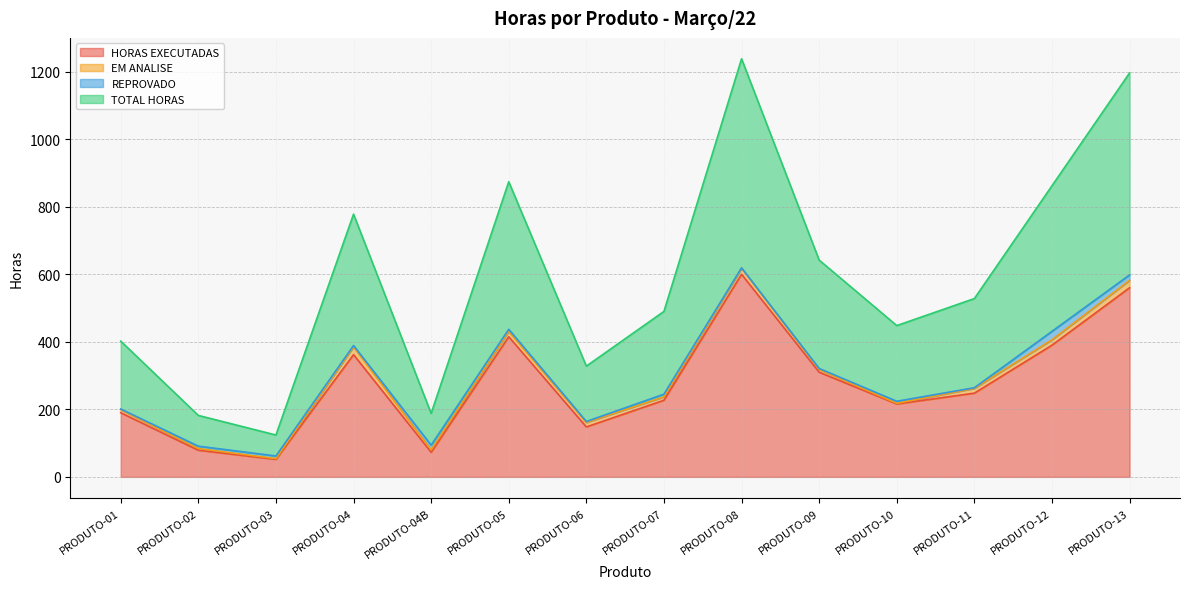

At which category does TOTAL HORAS reach its first local valley?

PRODUTO-03